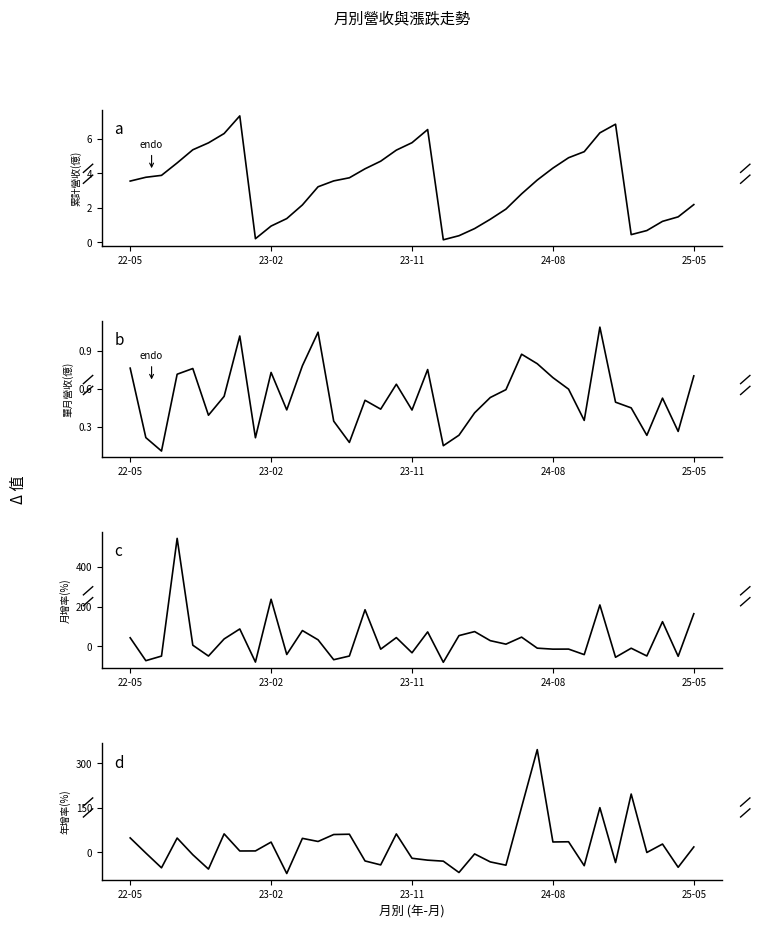

In 累計營收(億), how many points are higher than both neighbors (excluding endpoints)?

3